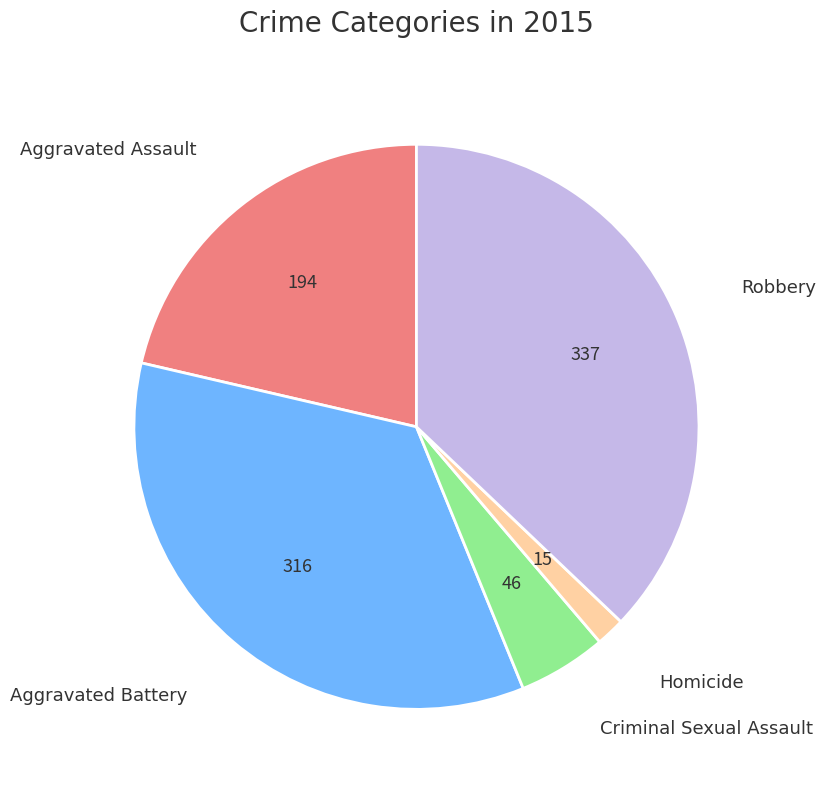

Which slice is the smallest?

Homicide